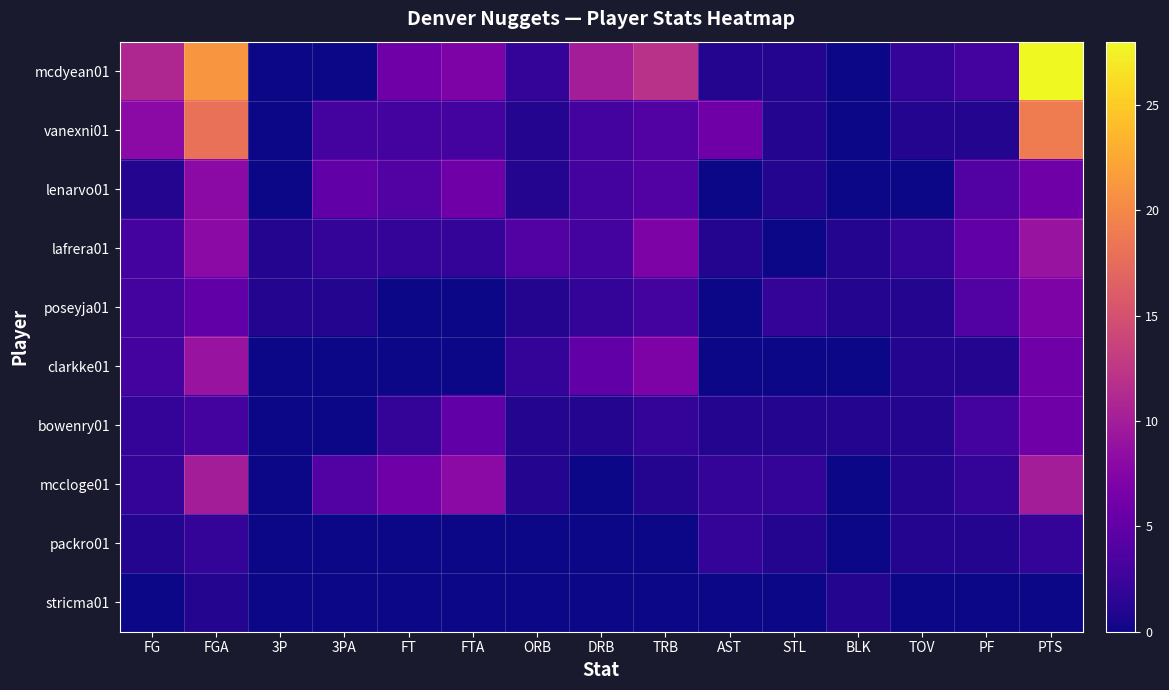

What is the difference between the highest and lowest values at STL?

2